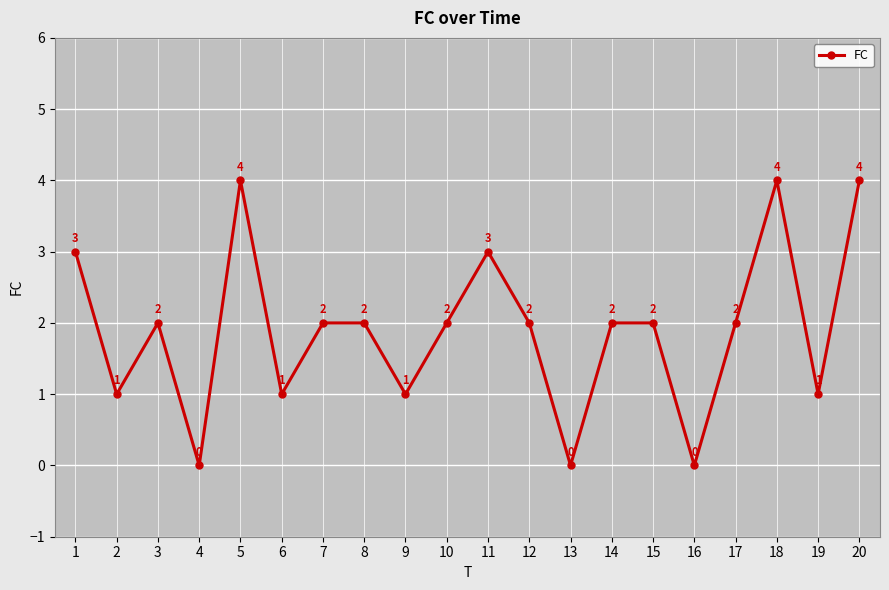

Which has a higher value, 1 or 20?

20